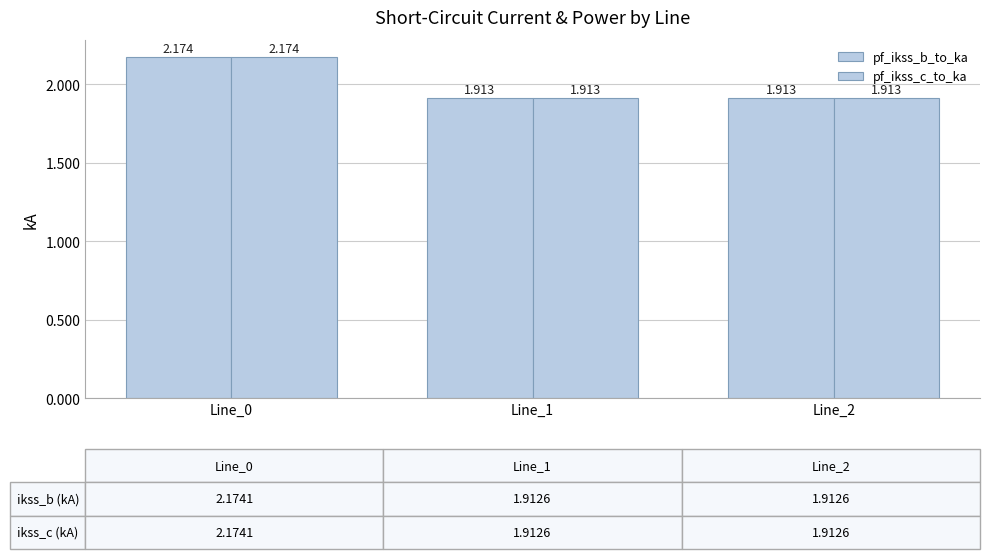

The pf_ikss_b_to_ka series shows 1.9 at Line_1. True or false?

True